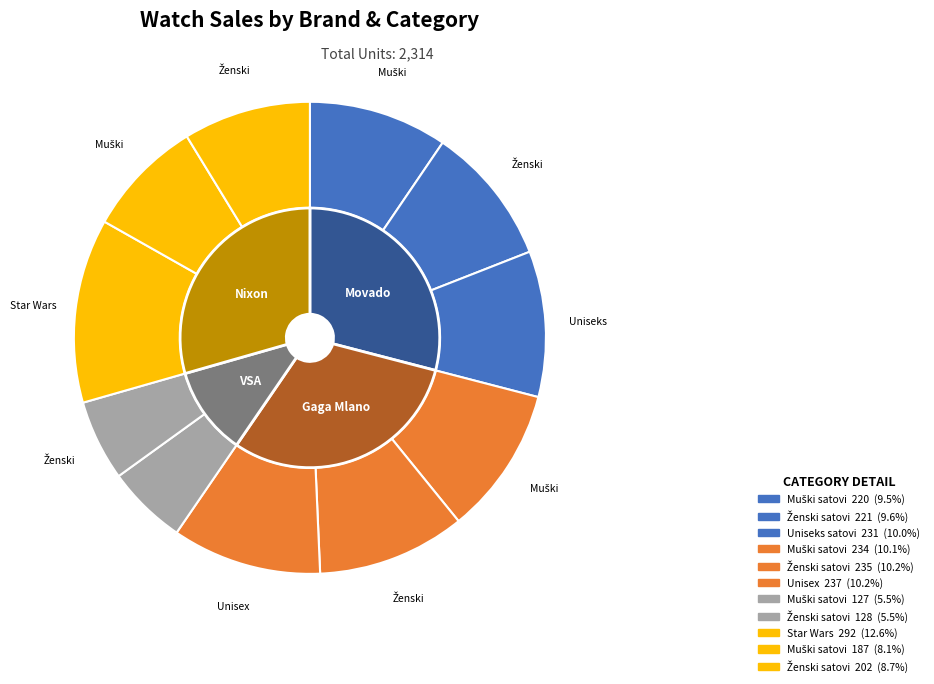

To the nearest percent, what is the average slice percentage?

9%